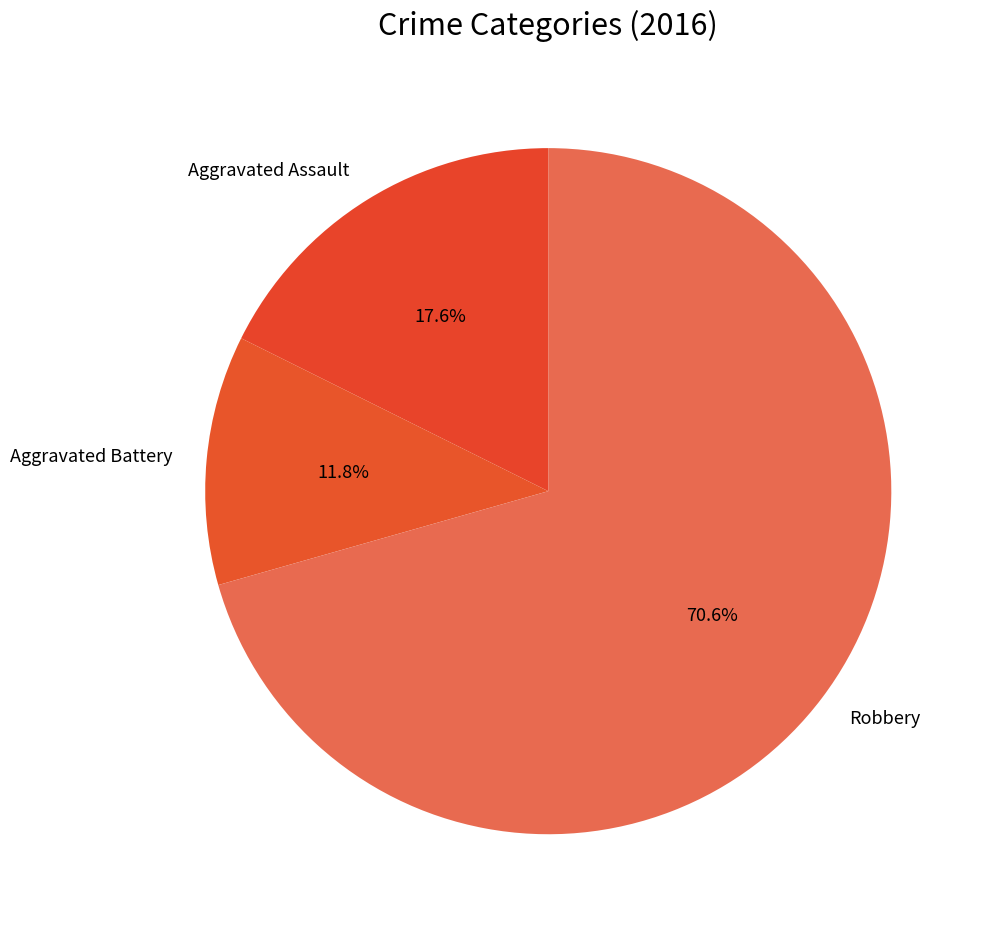

Which category has the biggest portion of the pie?

Robbery